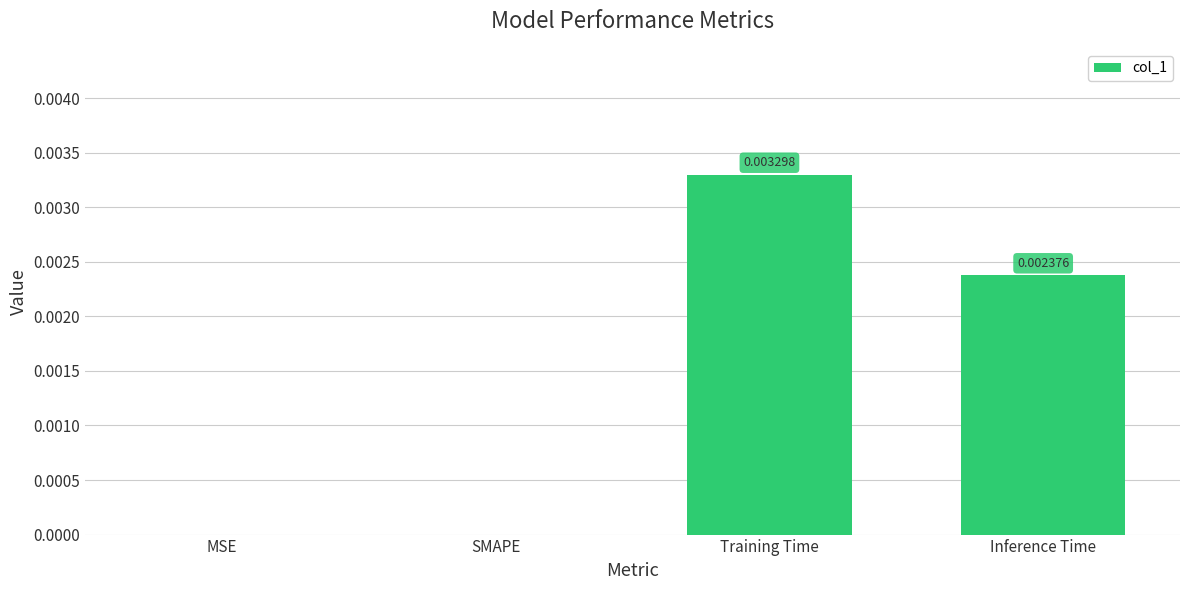

Which has a higher value, Training Time or MSE?

Training Time